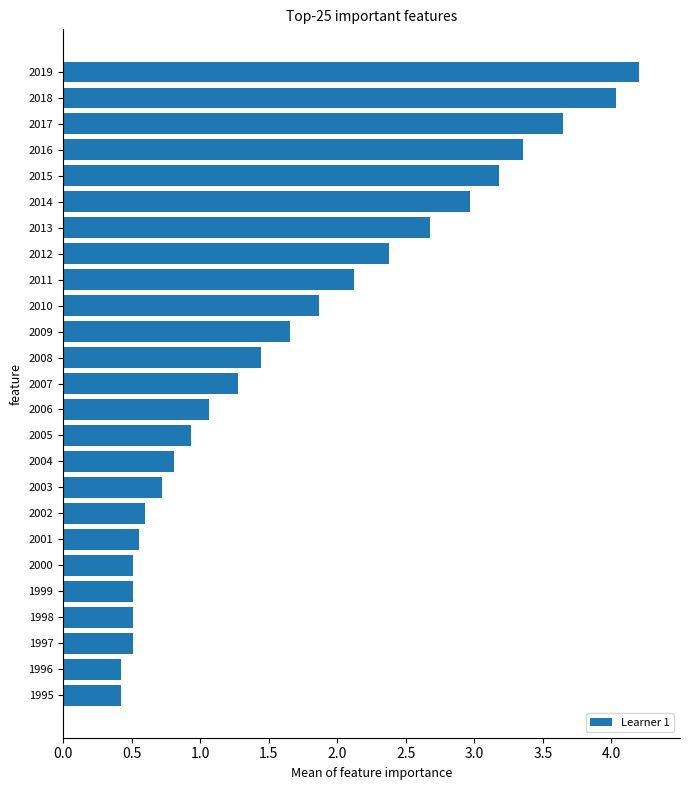

What is the value of the 8th bar from the top?

2.4